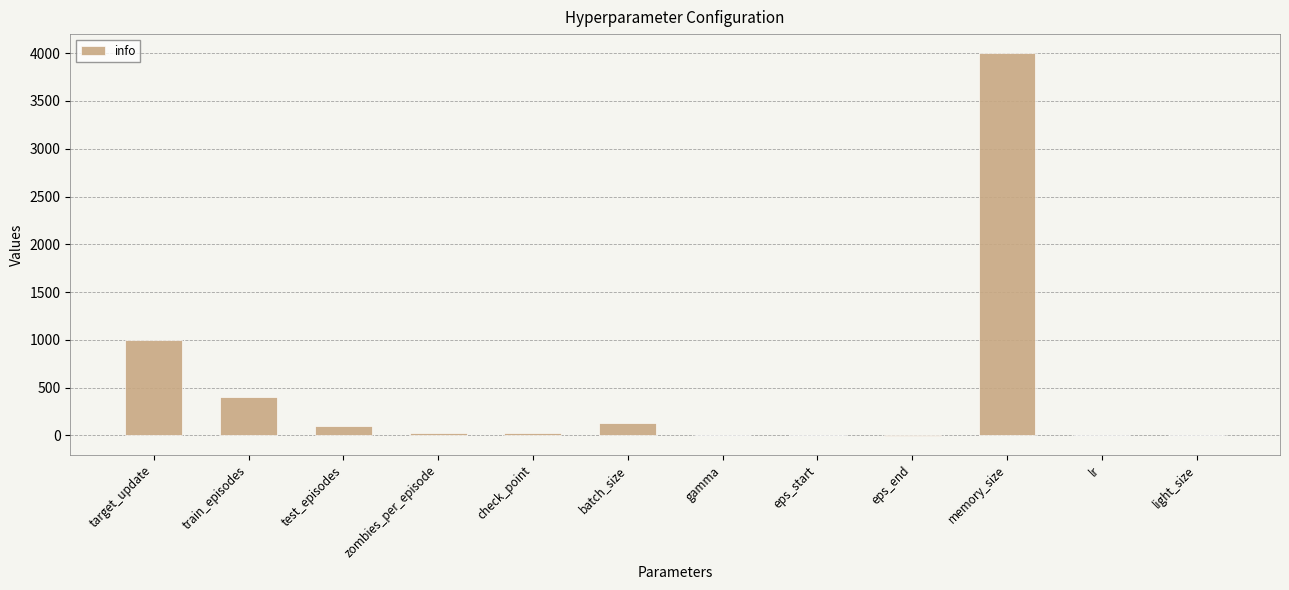

What is the change in value from zombies_per_episode to gamma?

-19.0